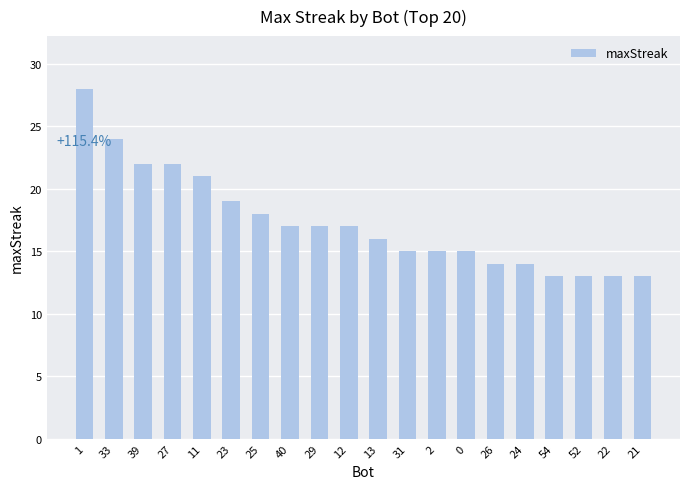

At which label does the data first exceed 17?

1